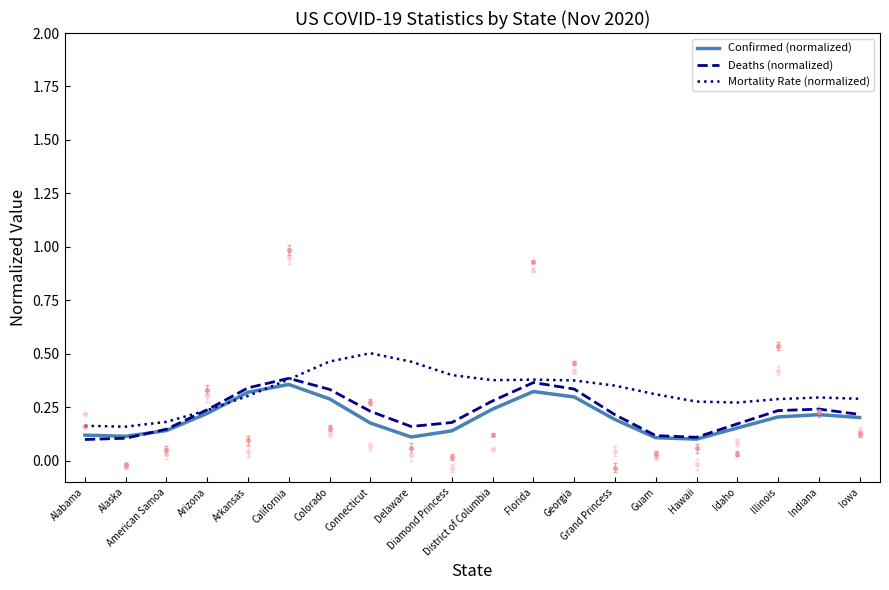

Which series has the largest total across all categories?

Mortality Rate (normalized)